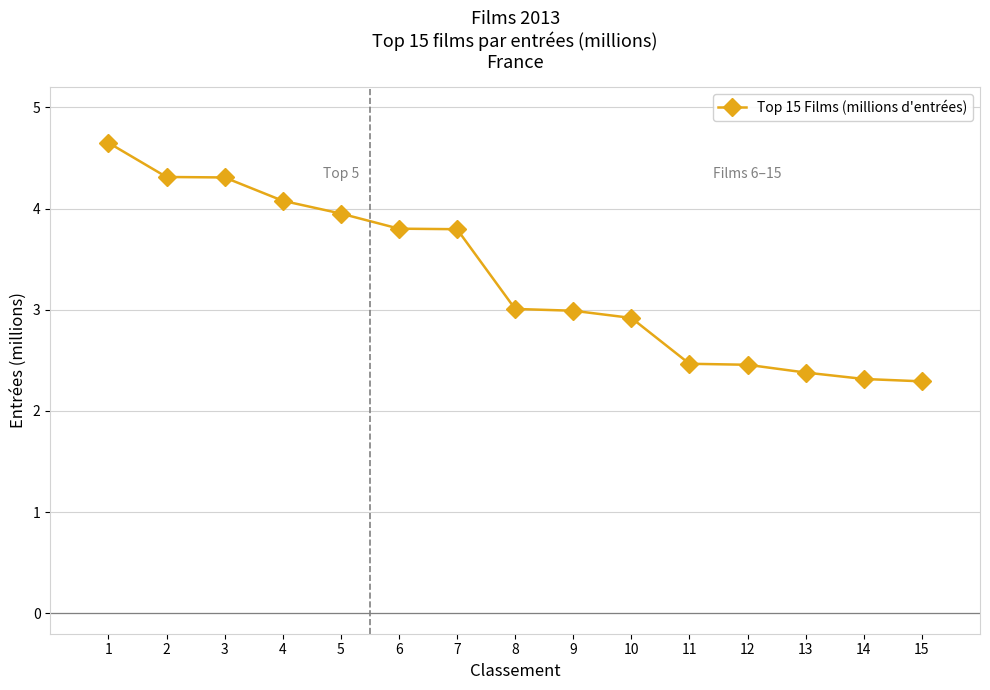

True or false: the data shows 4.6 at 1.

True